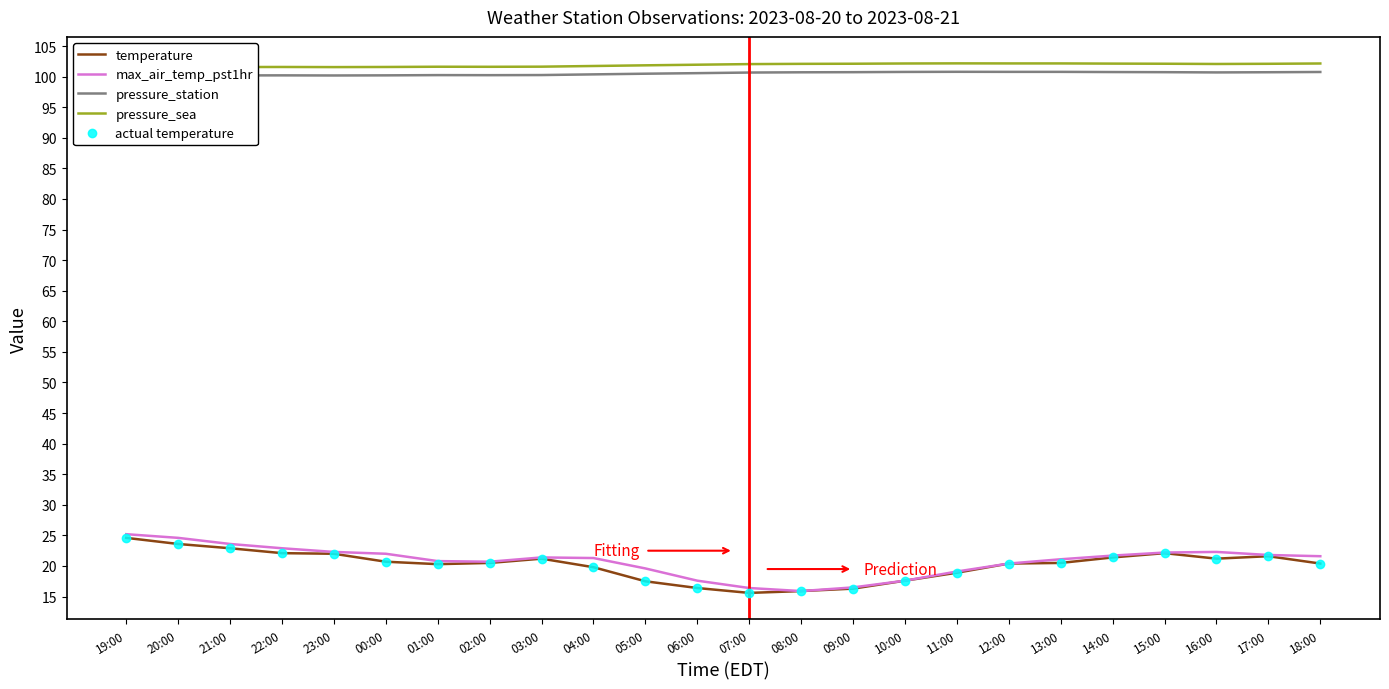

What is the value of the pressure_sea point at the 15th from the left?

102.1